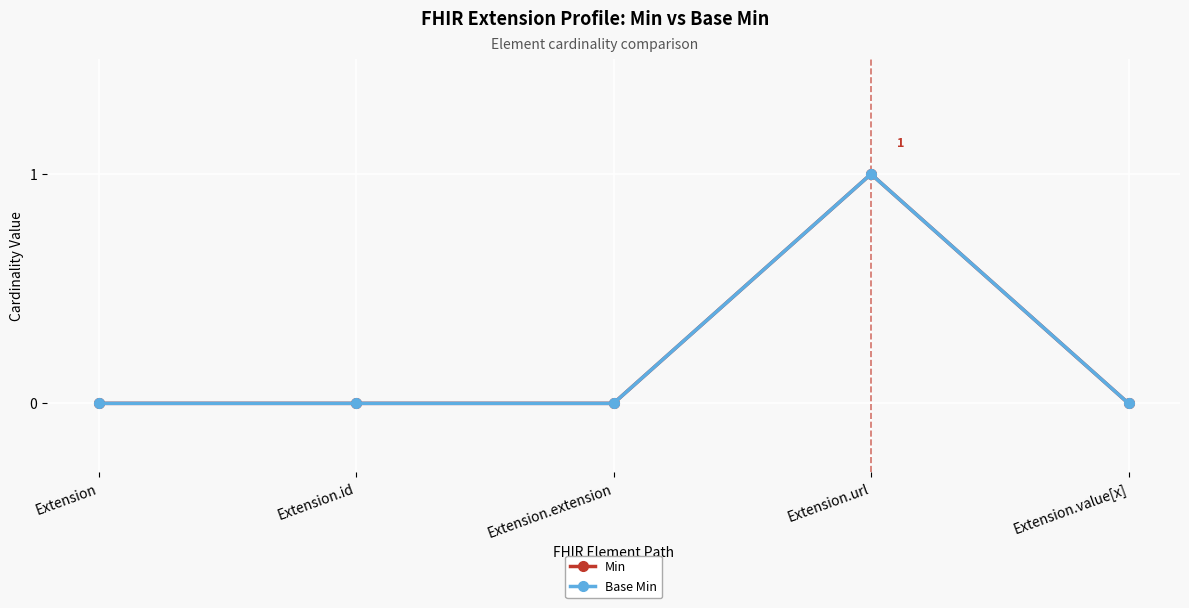

Between Extension.url and Extension.value[x], which series saw the biggest shift?

Min